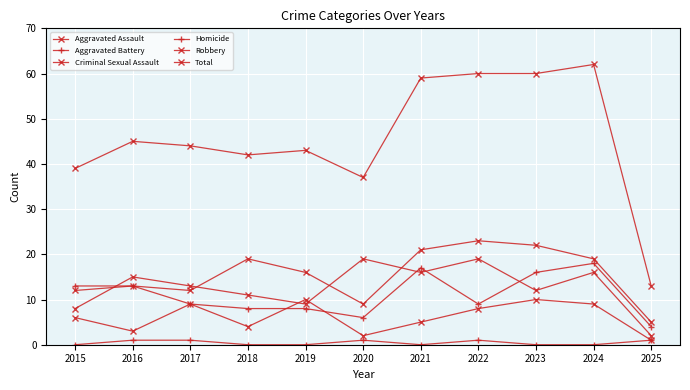

How many distinct data groups are displayed?

6